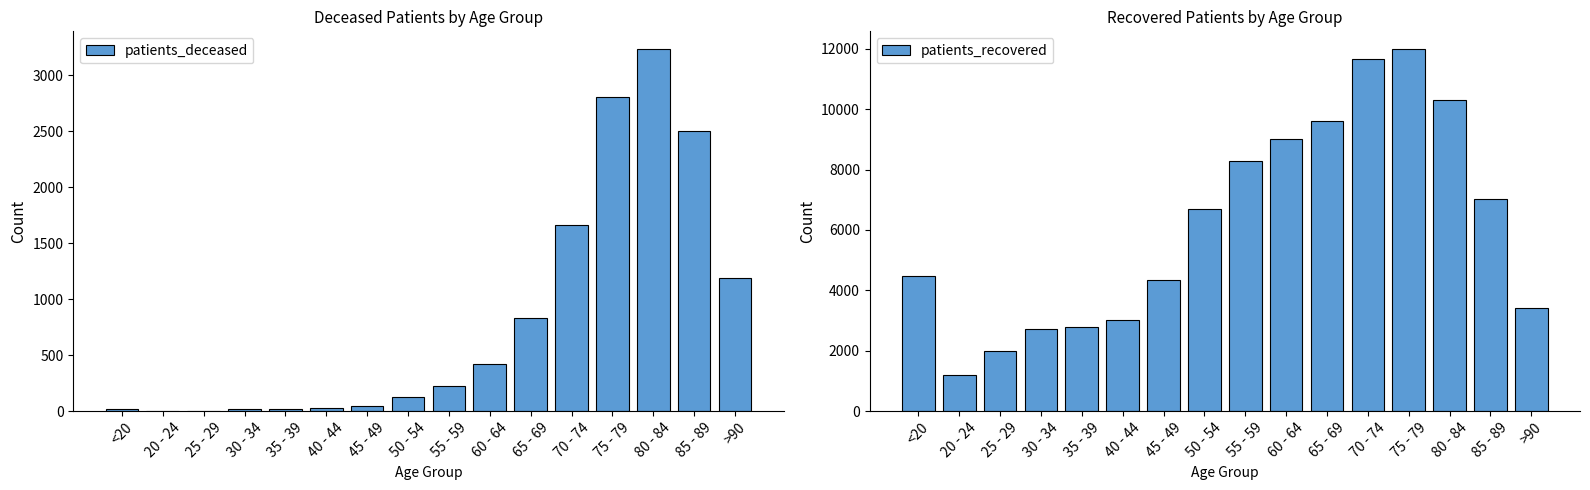

How many data points in patients_deceased are less than 220?

8